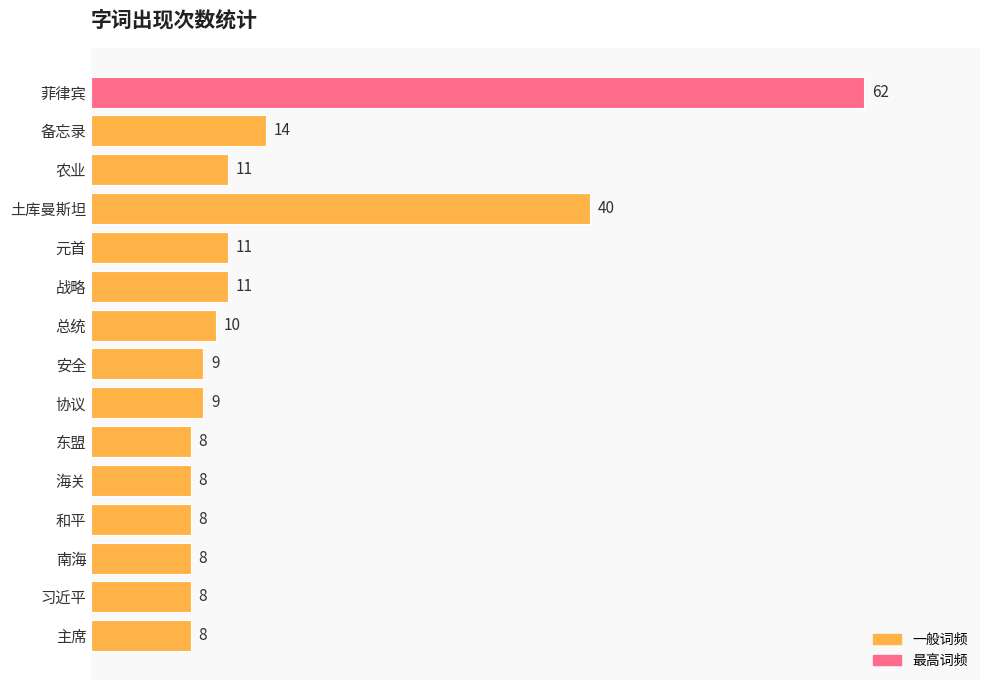

What is the sum of all values?

225